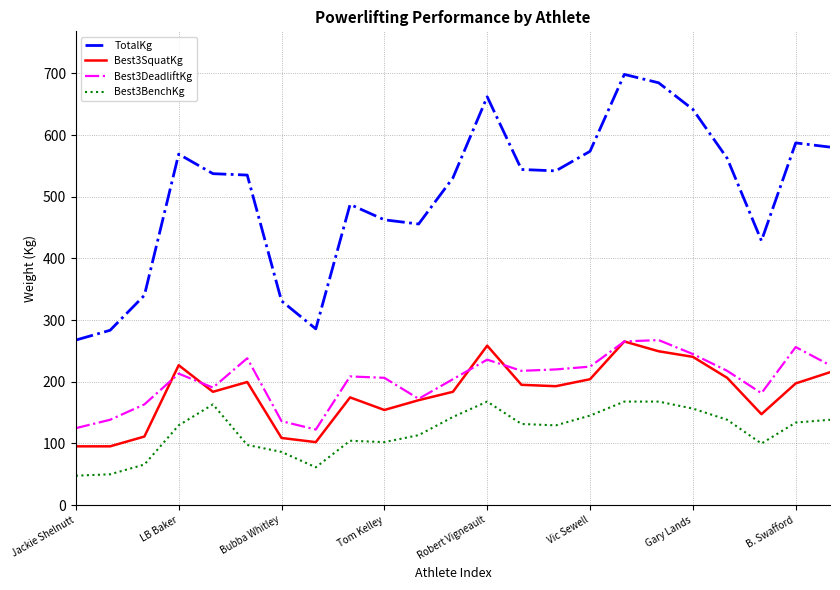

What are all the series names shown in the legend?

TotalKg, Best3SquatKg, Best3DeadliftKg, Best3BenchKg